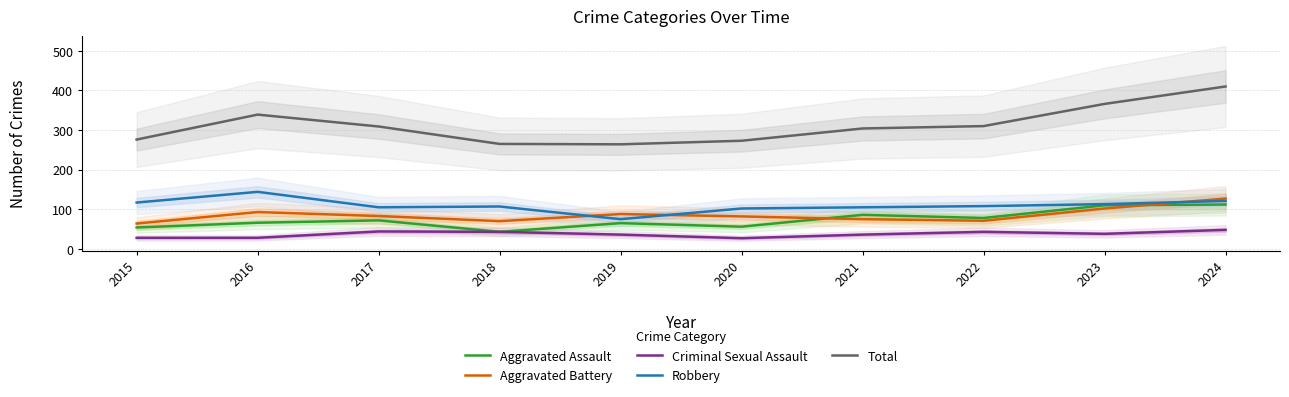

What is the value of the Aggravated Battery point at the 5th from the left?

88